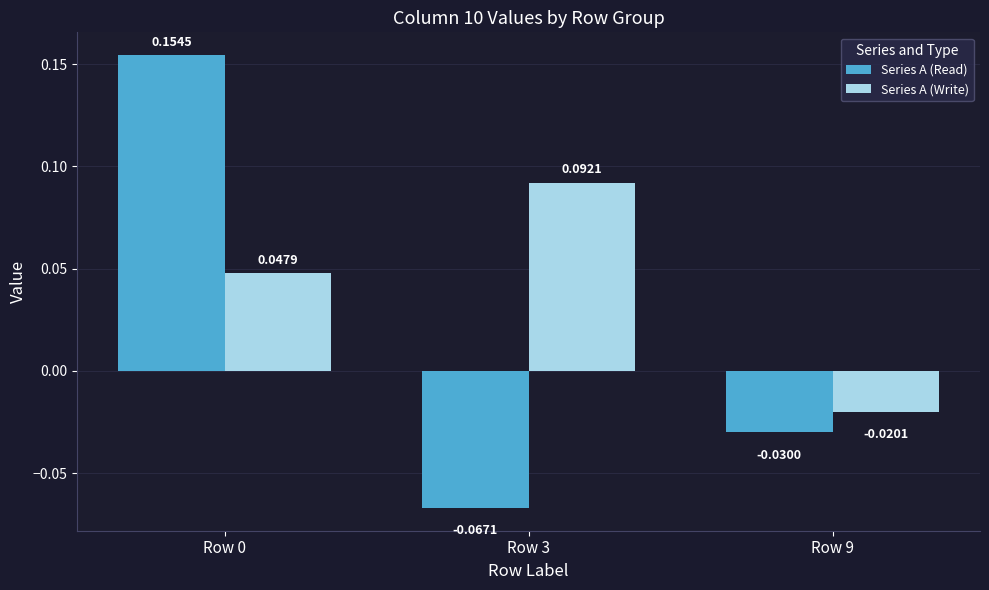

At which label is Series A (Write) closest to 0?

Row 9